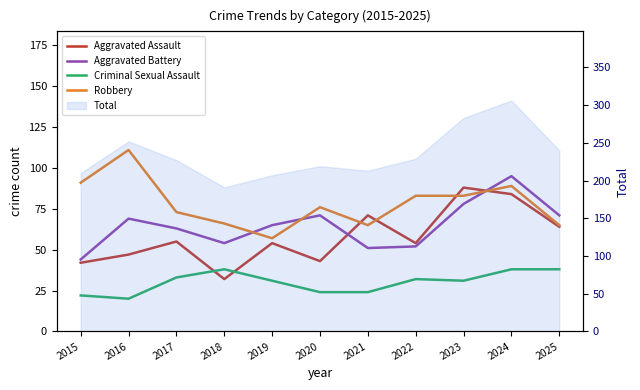

What is the approximate value of Criminal Sexual Assault at 2025, to the nearest 5?

40